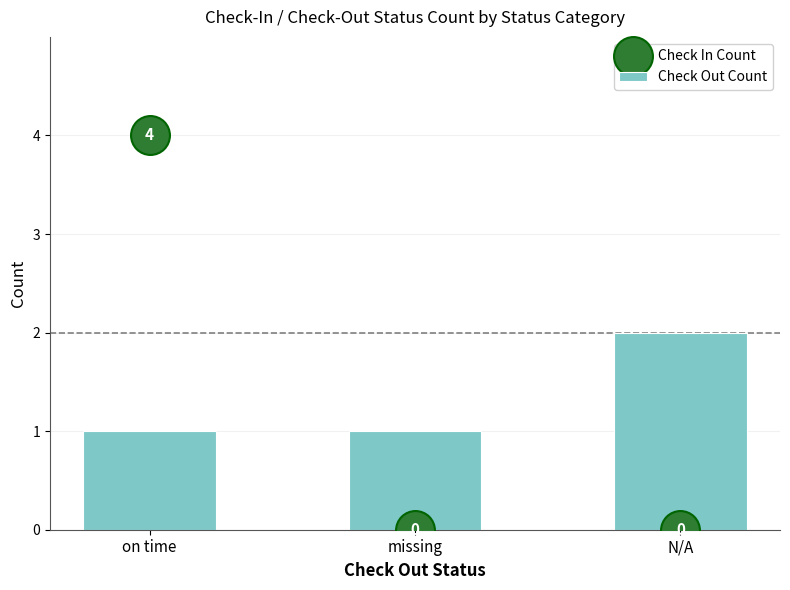

What are all the series names shown in the legend?

Check In Count, Check Out Count